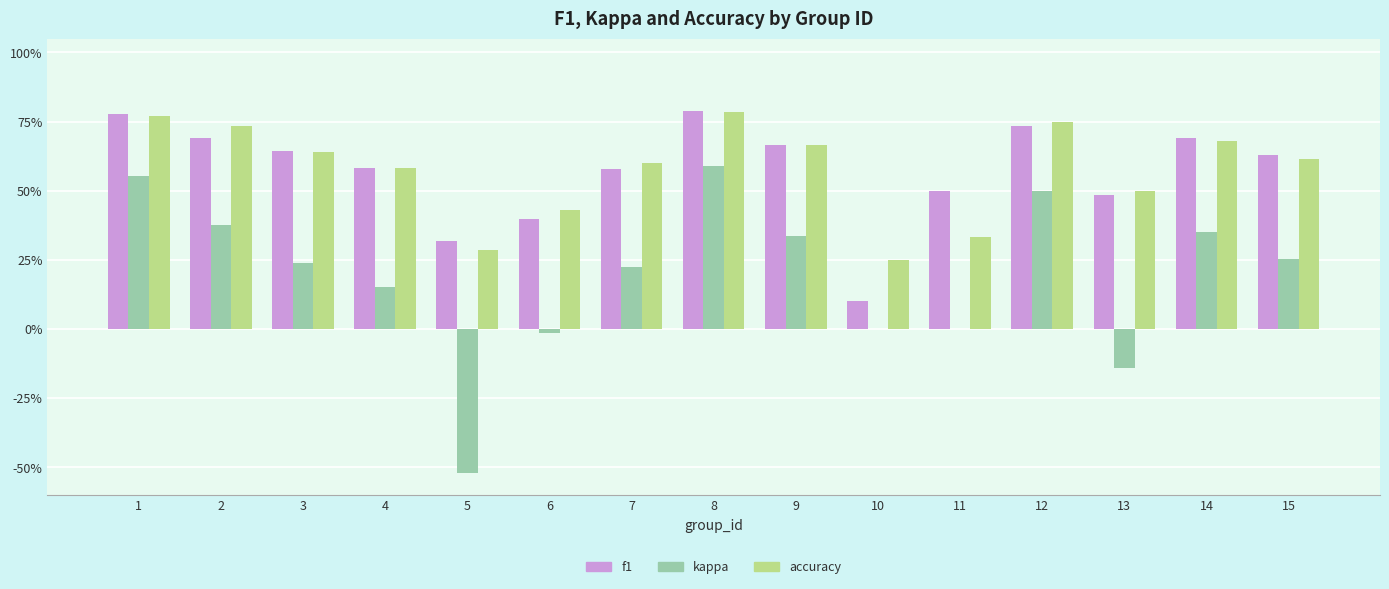

At how many categories does at least one series exceed 0?

15